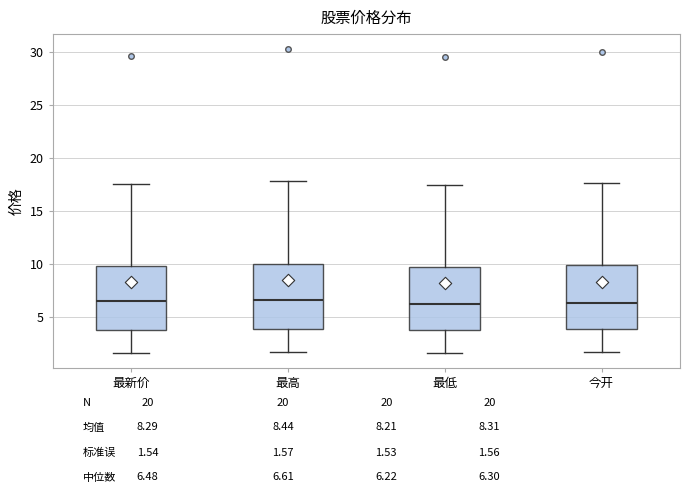

Reading left to right, transcribe this box plot: for each box, give where its median line is, the range the box spans, and where its two whiskers end, as read against the y-axis. The values are not printed on the chart, so give them approximately, as read against the axis.

最新价: median 6.5, box 3.5 to 10.0, whiskers 1.5 to 17.5
最高: median 6.5, box 4.0 to 10.0, whiskers 1.5 to 18.0
最低: median 6.0, box 3.5 to 9.5, whiskers 1.5 to 17.5
今开: median 6.5, box 4.0 to 10.0, whiskers 1.5 to 17.5